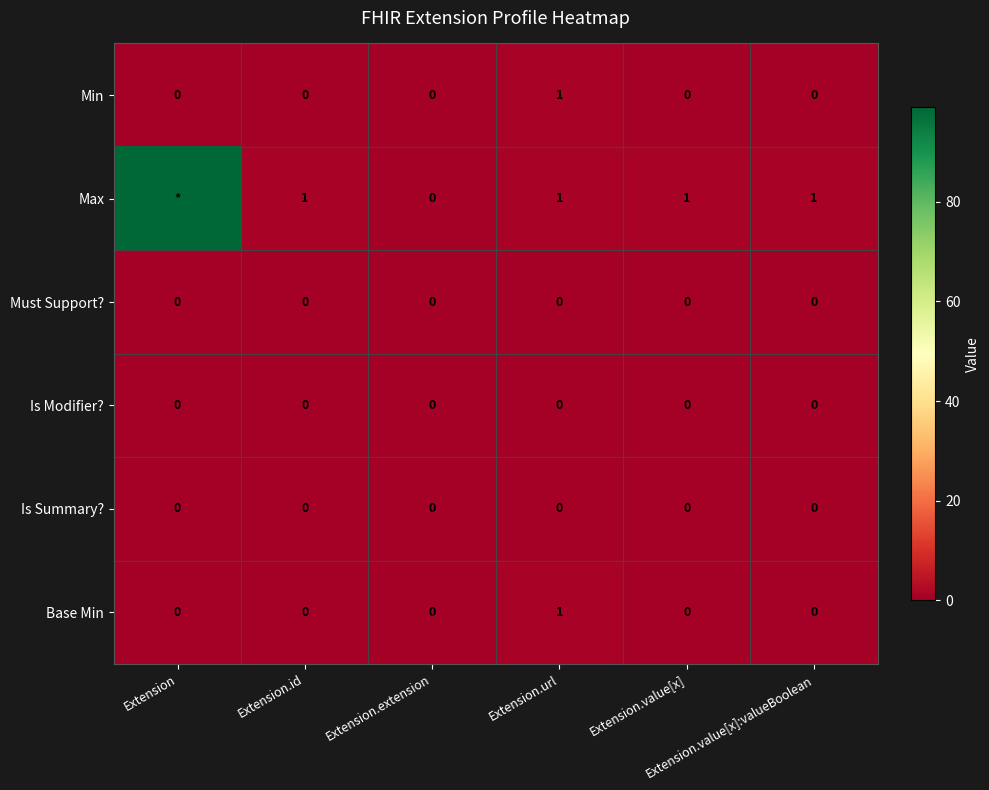

Rank the series by their maximum value, from highest to lowest.

Max, Min, Base Min, Must Support?, Is Modifier?, Is Summary?